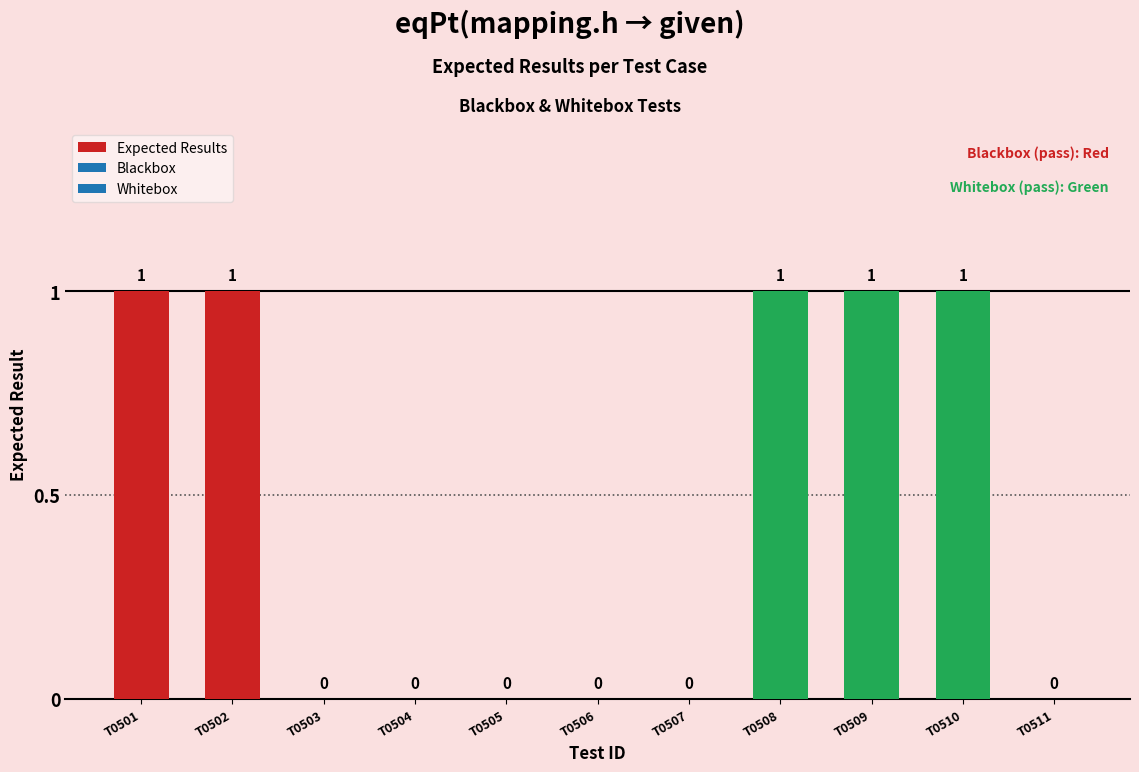

What is the difference between the values at T0502 and T0511?

1